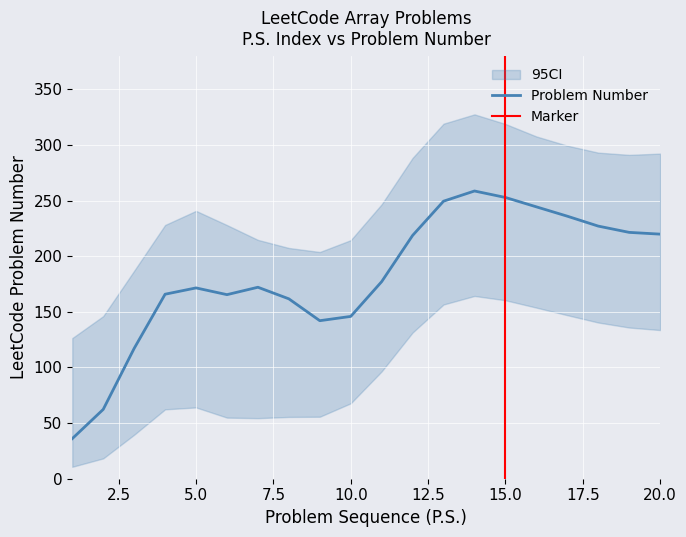

What is the lowest value of the Problem Number series?

36.0